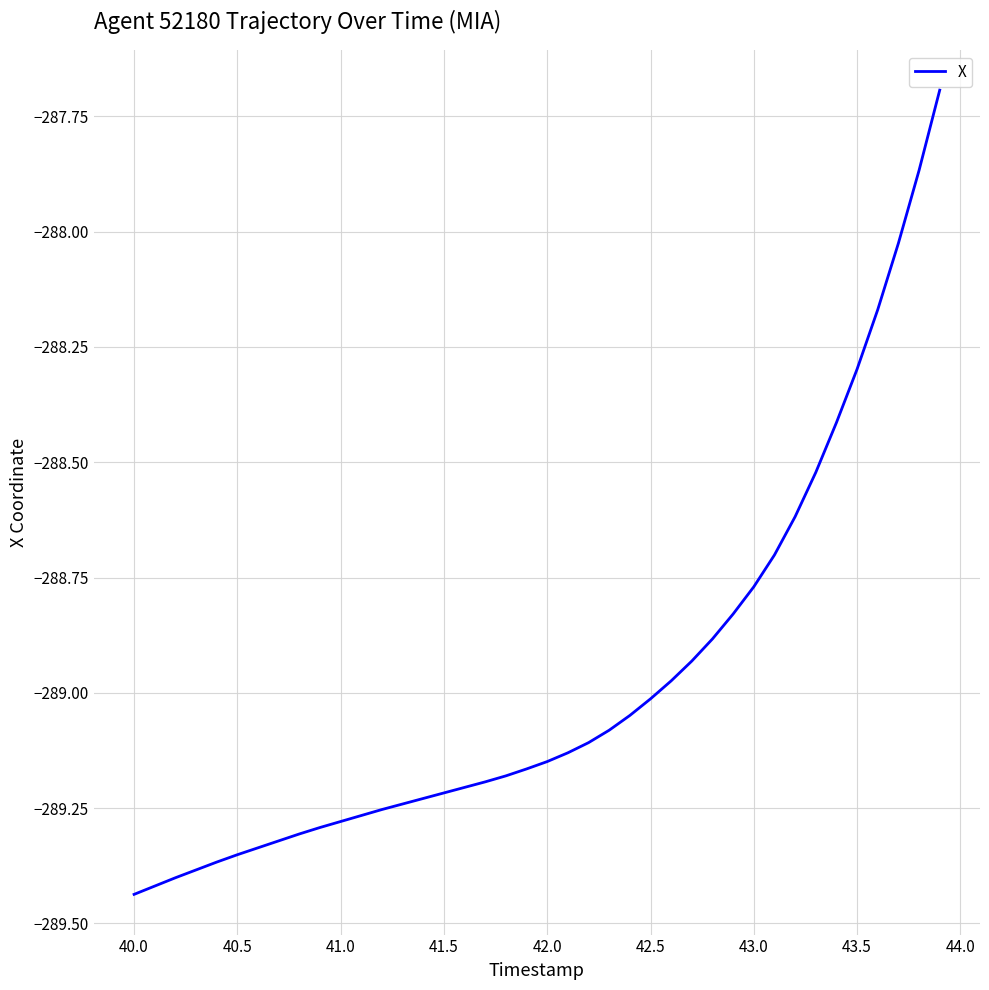

What is the greatest value displayed?

-287.7